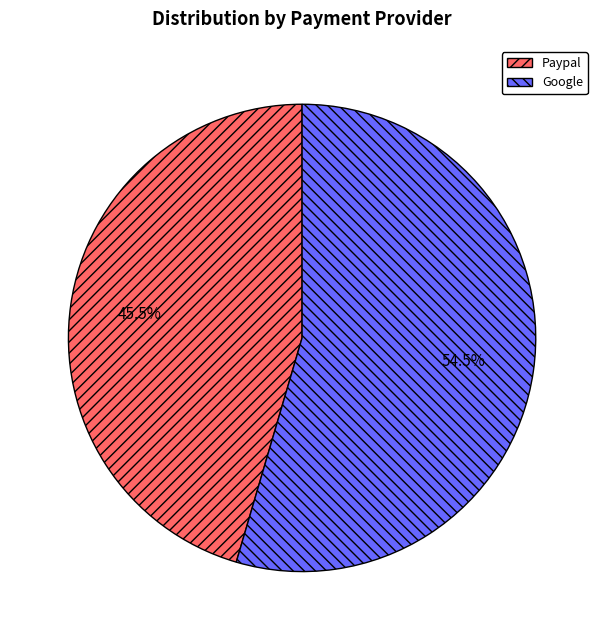

To the nearest percent, what is the difference between the largest and smallest slice percentages?

9%